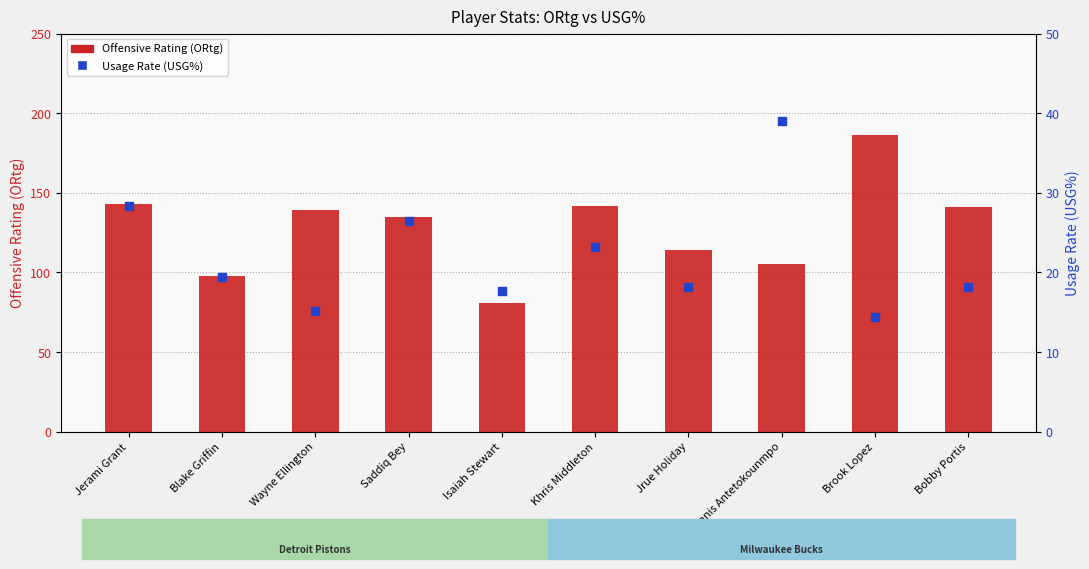

Which series reaches the minimum Y coordinate?

Usage Rate (USG%)